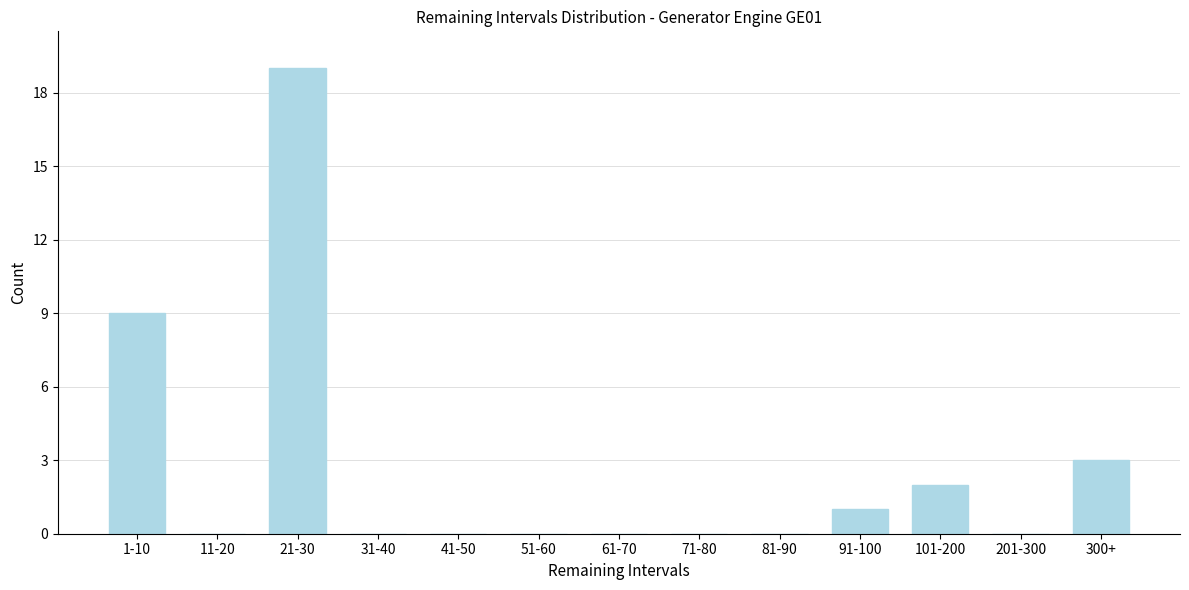

Reading left to right, list all the values displayed in this chart.

1-10=9	11-20=0	21-30=19	31-40=0	41-50=0	51-60=0	61-70=0	71-80=0	81-90=0	91-100=1	101-200=2	201-300=0	300+=3